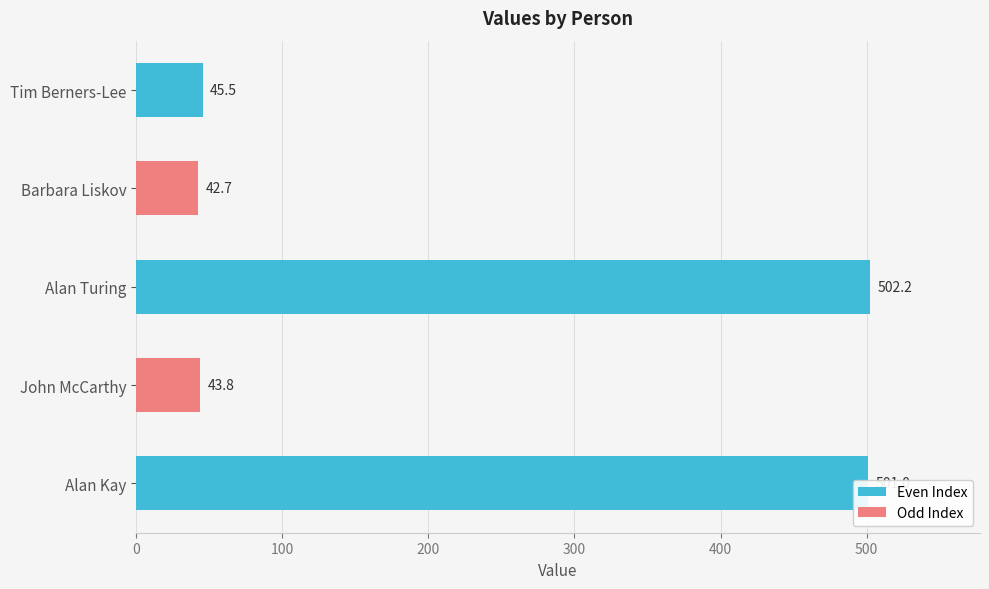

What is the change in value from Tim Berners-Lee to John McCarthy?

-1.7